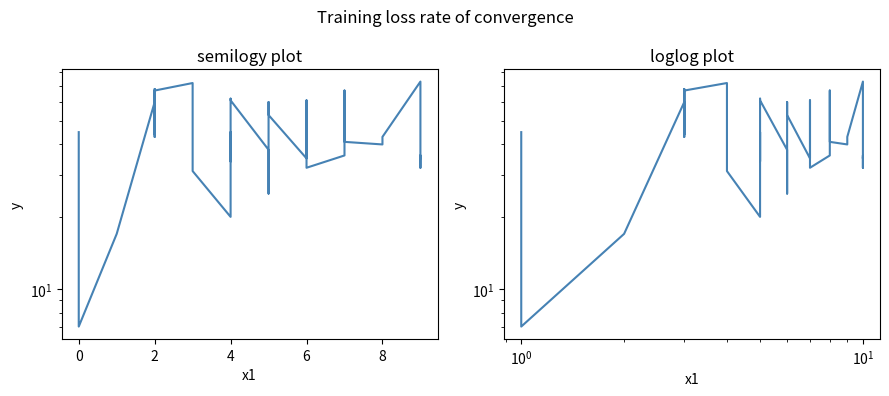

Between 2 and 36, which is larger?

36